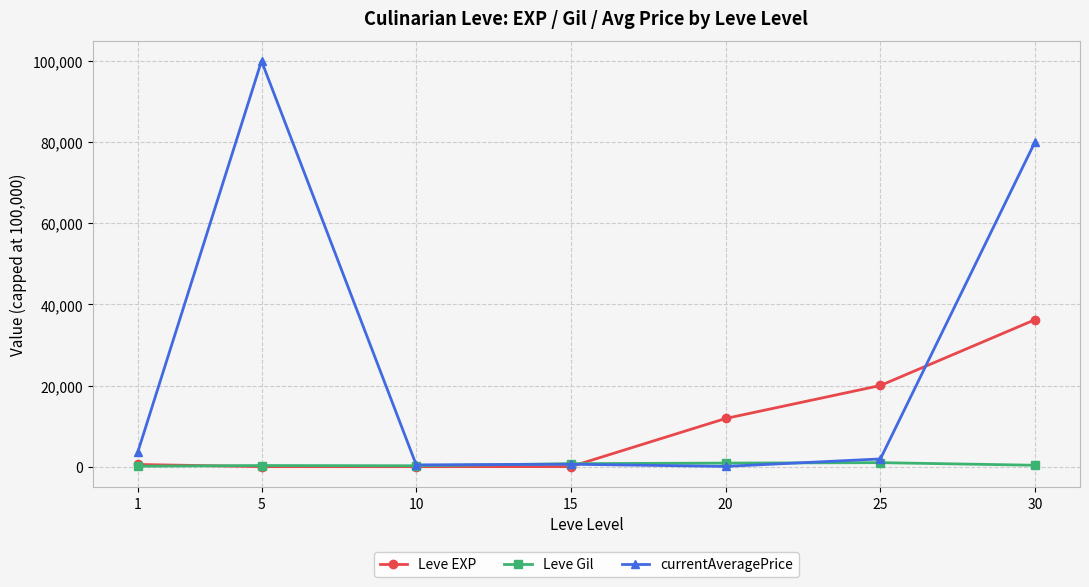

What is the greatest value displayed?

100000.0